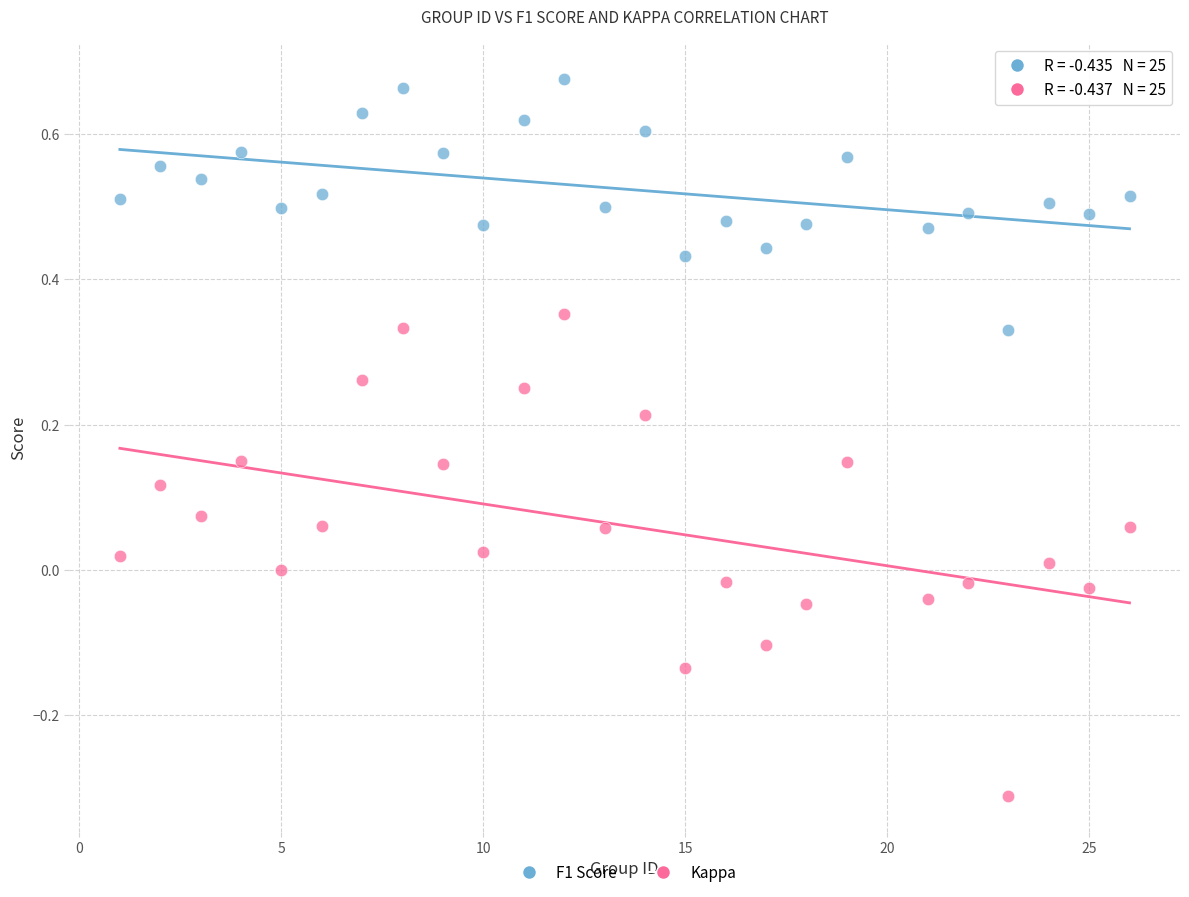

What are all the series names shown in the legend?

F1 Score, Kappa